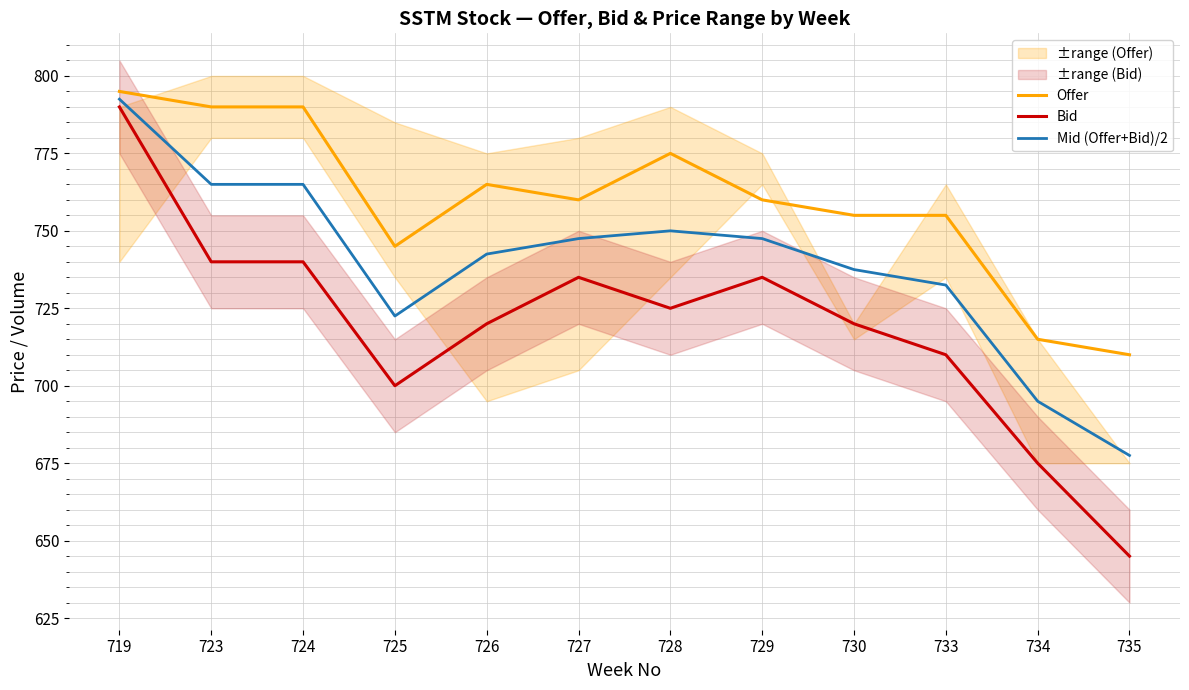

True or false: Offer has more than 2 interior local peaks.

False